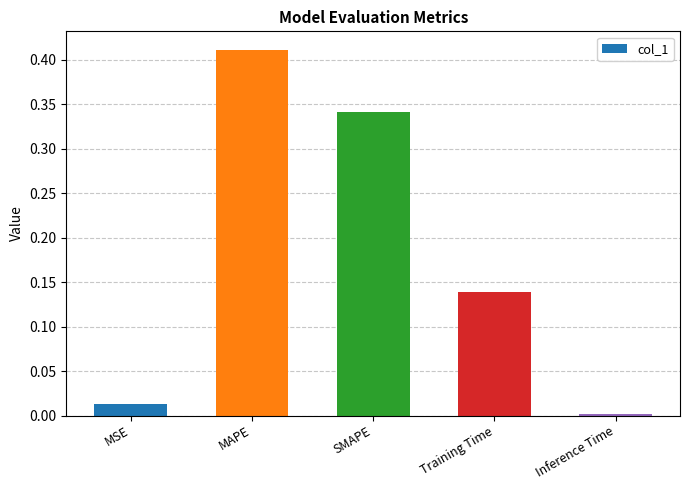

What is the sum of the values at MAPE and Training Time?

0.6